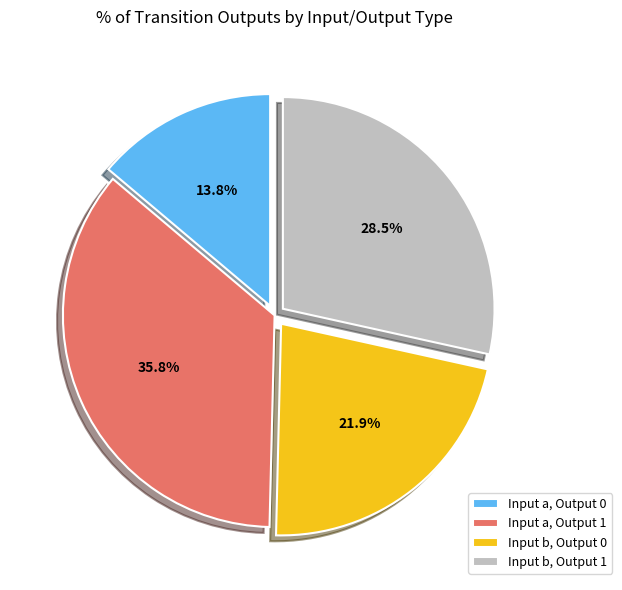

Do Input b, Output 0 and Input a, Output 1 together represent more than half of the pie?

Yes